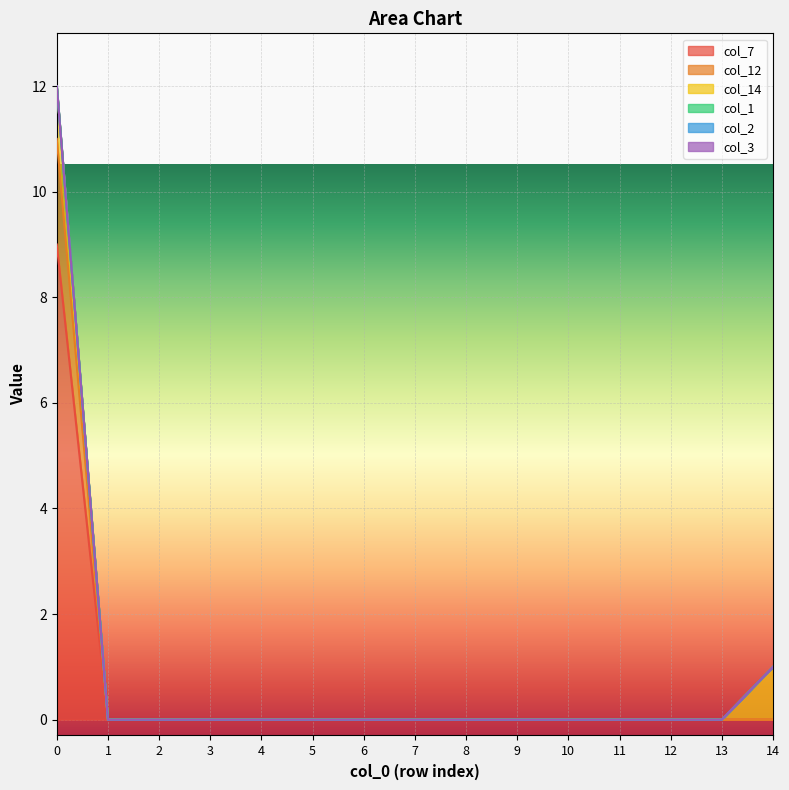

Reading left to right, list all the values displayed in this chart.

col_7: 0=9	1=0	2=0	3=0	4=0	5=0	6=0	7=0	8=0	9=0	10=0	11=0	12=0	13=0	14=0
col_12: 0=2	1=0	2=0	3=0	4=0	5=0	6=0	7=0	8=0	9=0	10=0	11=0	12=0	13=0	14=0
col_14: 0=1	1=0	2=0	3=0	4=0	5=0	6=0	7=0	8=0	9=0	10=0	11=0	12=0	13=0	14=1
col_1: 0=0	1=0	2=0	3=0	4=0	5=0	6=0	7=0	8=0	9=0	10=0	11=0	12=0	13=0	14=0
col_2: 0=0	1=0	2=0	3=0	4=0	5=0	6=0	7=0	8=0	9=0	10=0	11=0	12=0	13=0	14=0
col_3: 0=0	1=0	2=0	3=0	4=0	5=0	6=0	7=0	8=0	9=0	10=0	11=0	12=0	13=0	14=0